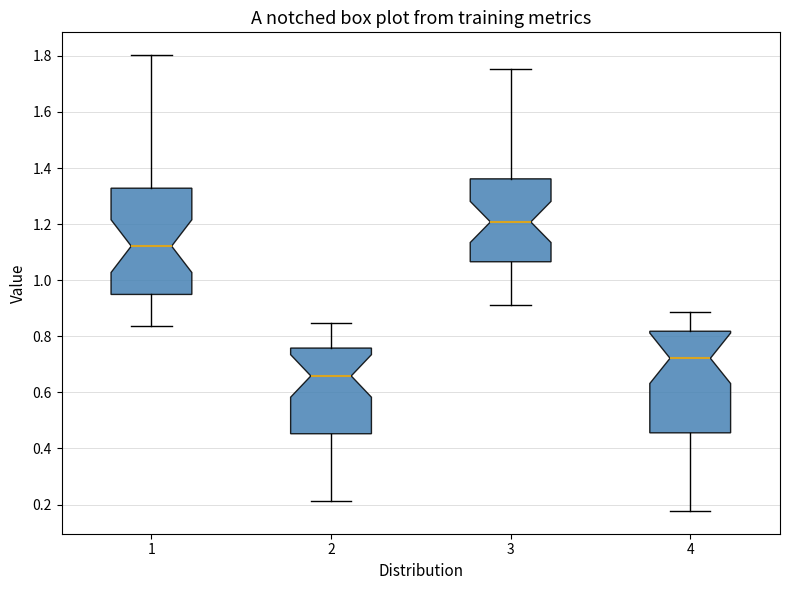

Which box's median line is the lowest?

2